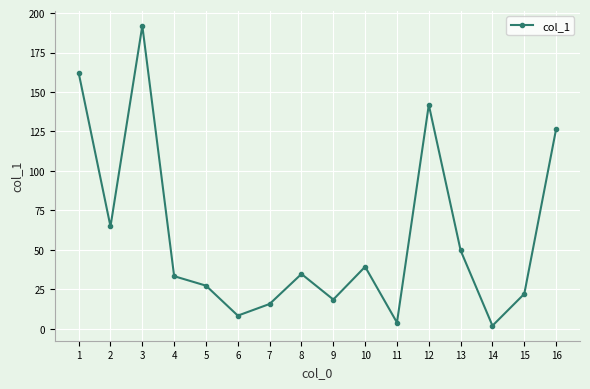

True or false: the data has more than 0 interior local peaks.

True